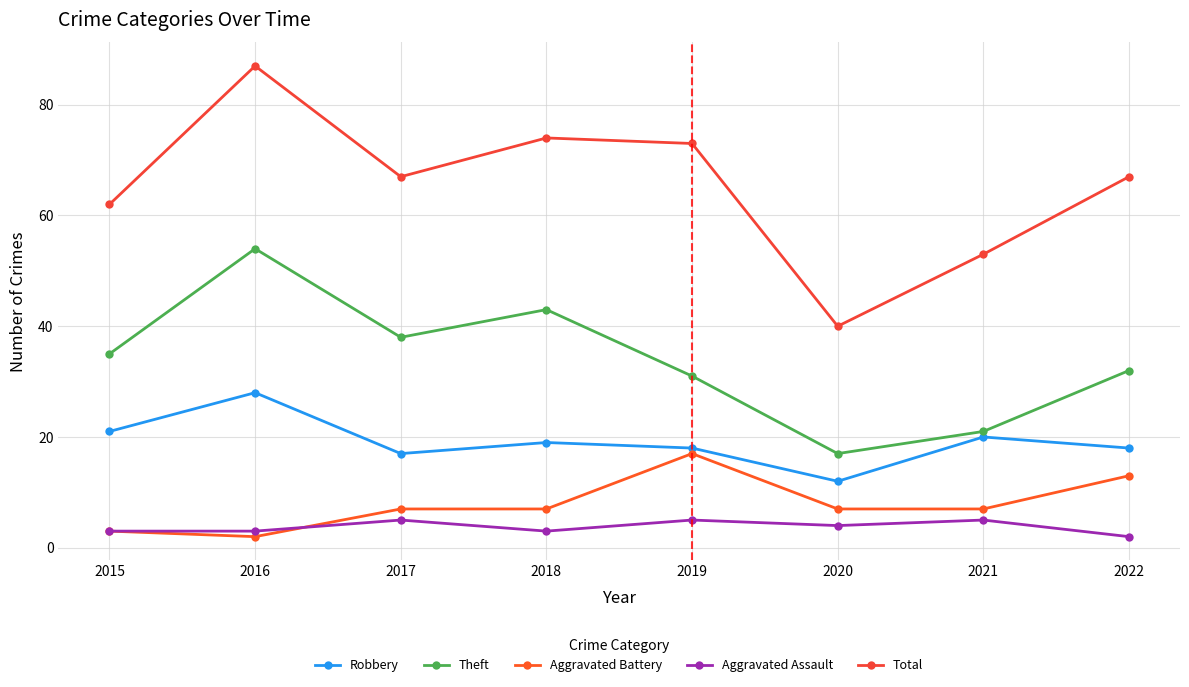

At which label does Aggravated Assault reach its minimum?

2022